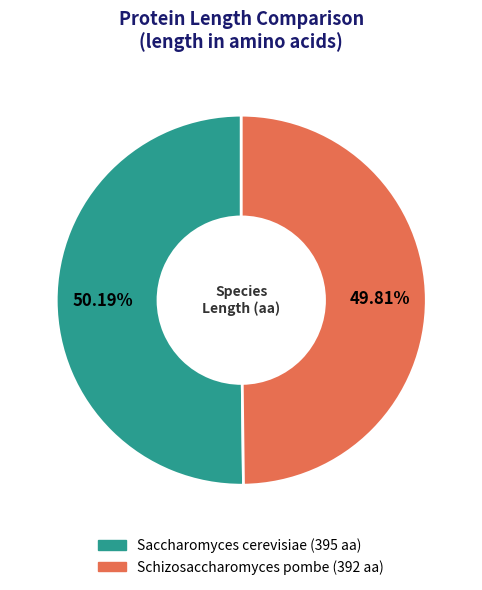

To the nearest percent, what is the combined percentage of Schizosaccharomyces pombe and Saccharomyces cerevisiae?

100%